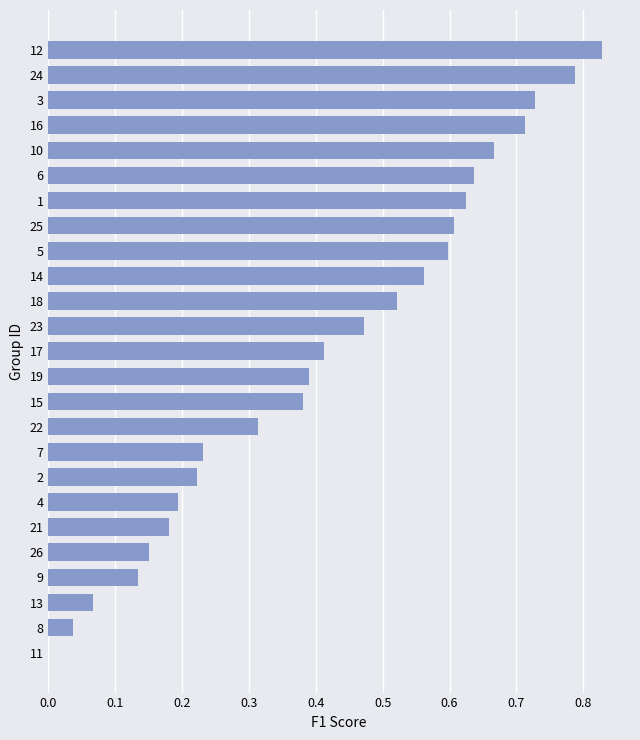

What is the change in value from 21 to 3?

+0.5